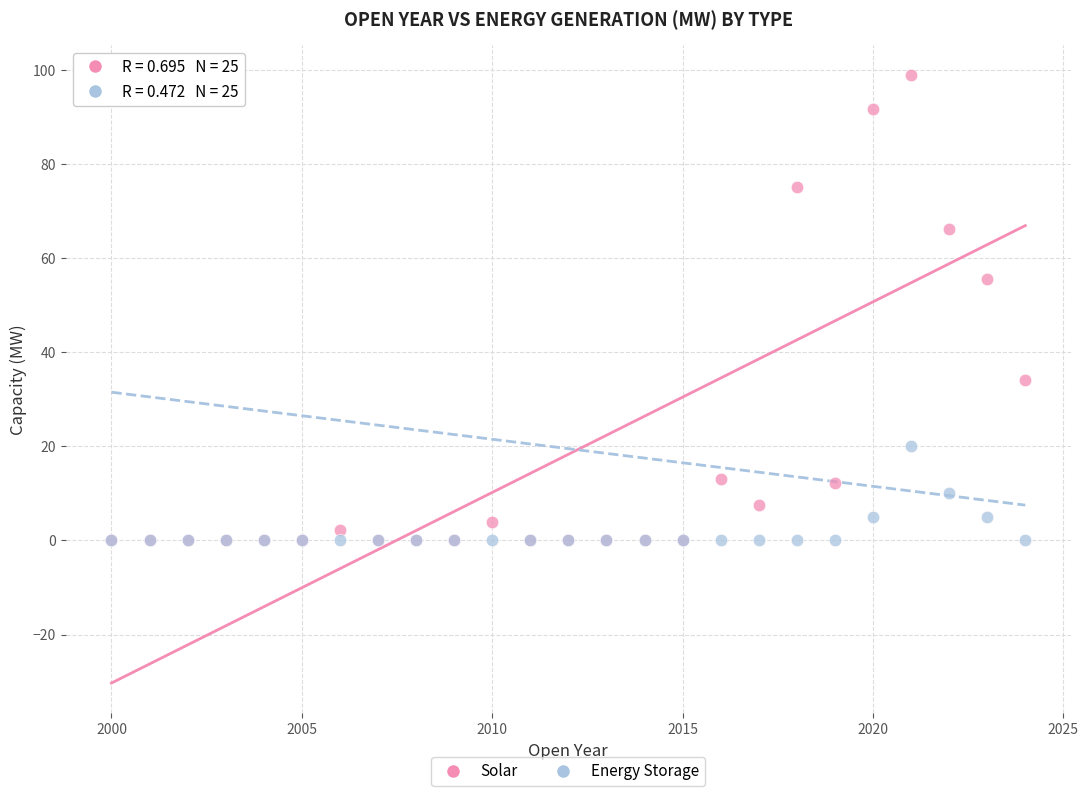

Which series reaches the maximum Y coordinate?

Solar